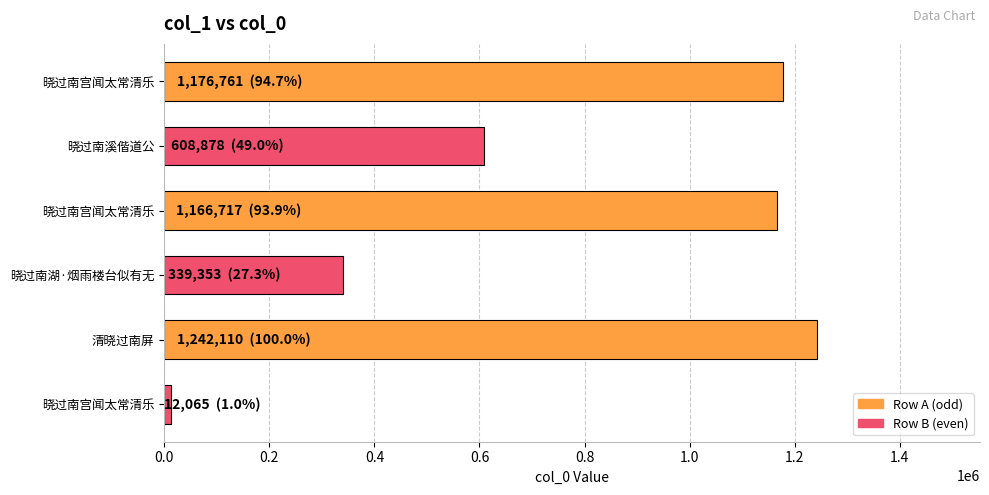

At which label is the value closest to 627087?

晓过南溪偕道公